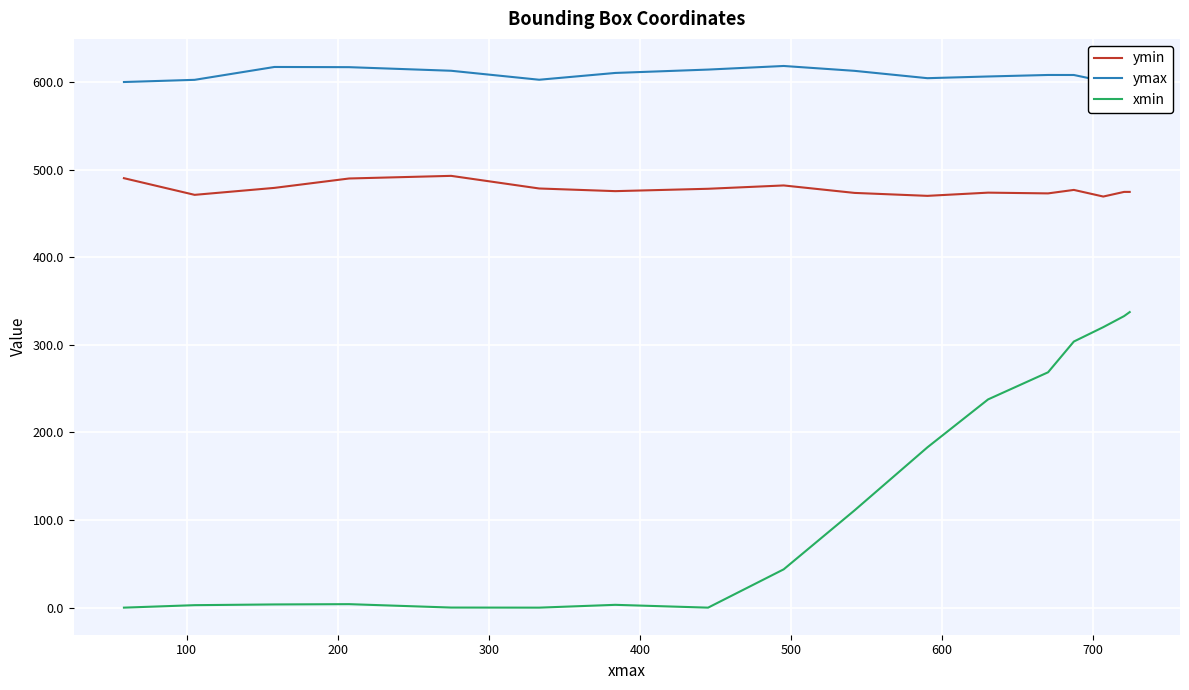

The ymin series shows 326.0 at 600. True or false?

False